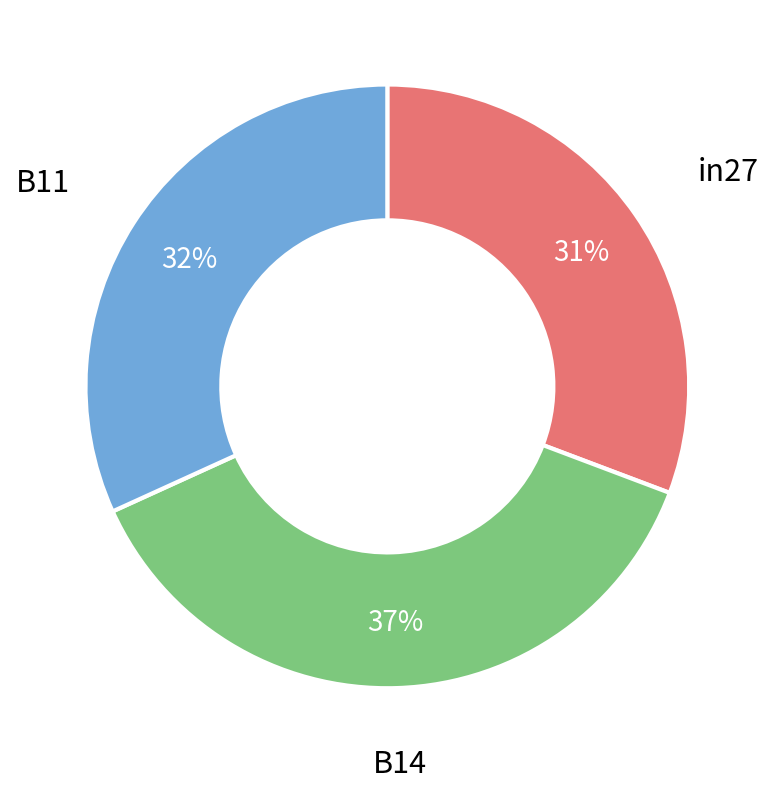

Is there a majority slice in this chart?

No